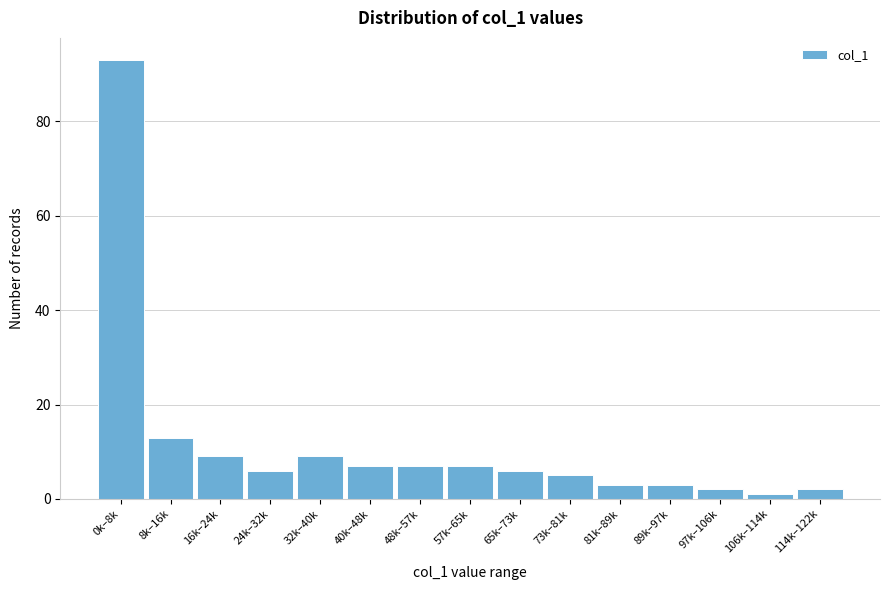

Reading left to right, extract all data points from this chart.

0k–8k=93	8k–16k=13	16k–24k=9	24k–32k=6	32k–40k=9	40k–48k=7	48k–57k=7	57k–65k=7	65k–73k=6	73k–81k=5	81k–89k=3	89k–97k=3	97k–106k=2	106k–114k=1	114k–122k=2